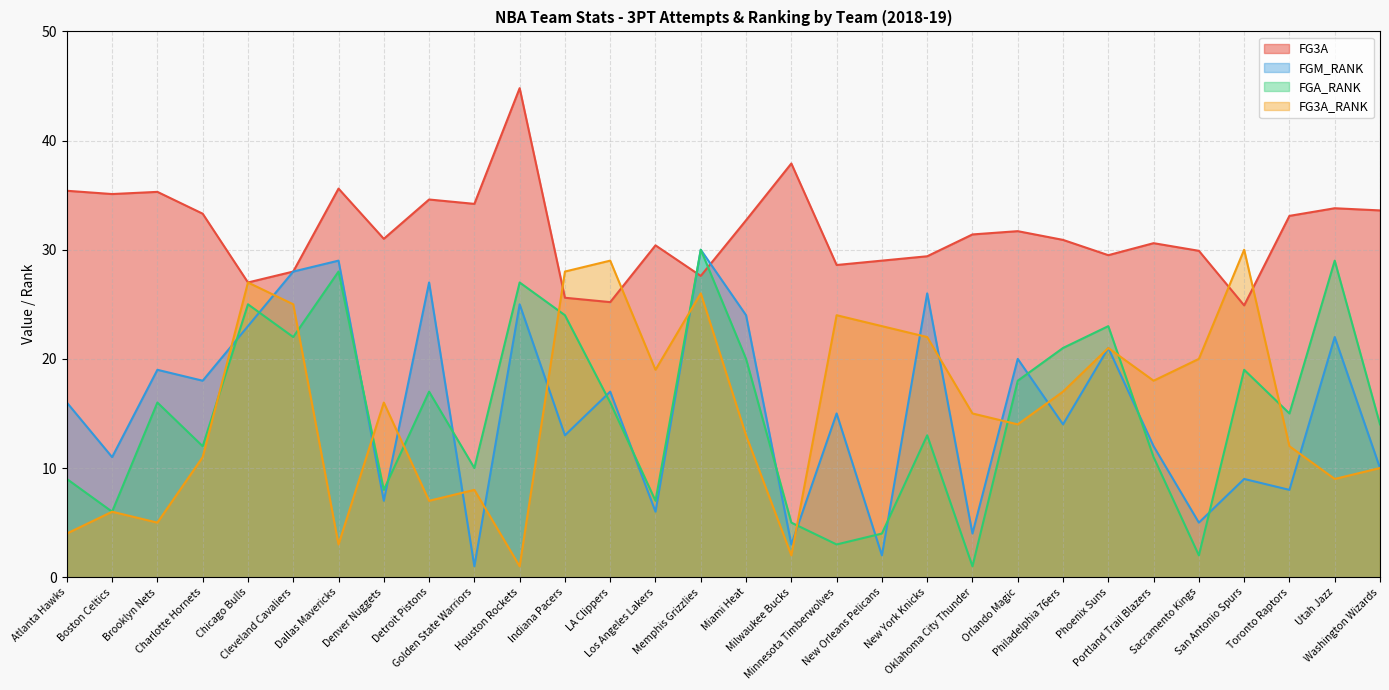

What are all the series names shown in the legend?

FG3A, FGM_RANK, FGA_RANK, FG3A_RANK